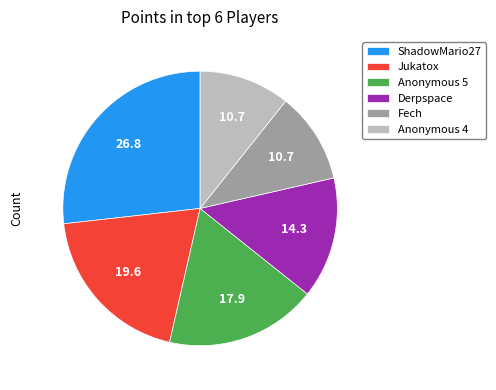

The Jukatox slice represents 27% of the pie. True or false?

False